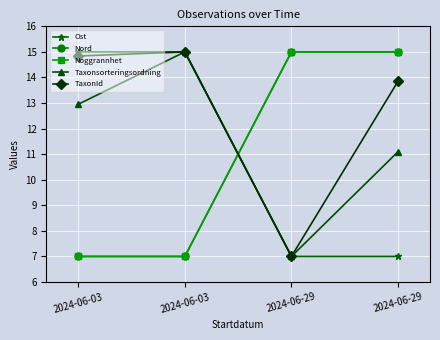

Does the chart have visible grid lines?

Yes